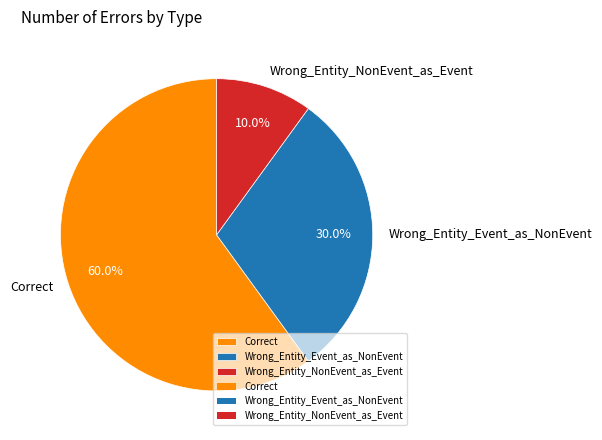

What percentage do Correct and Wrong_Entity_Event_as_NonEvent together represent?

90.0%